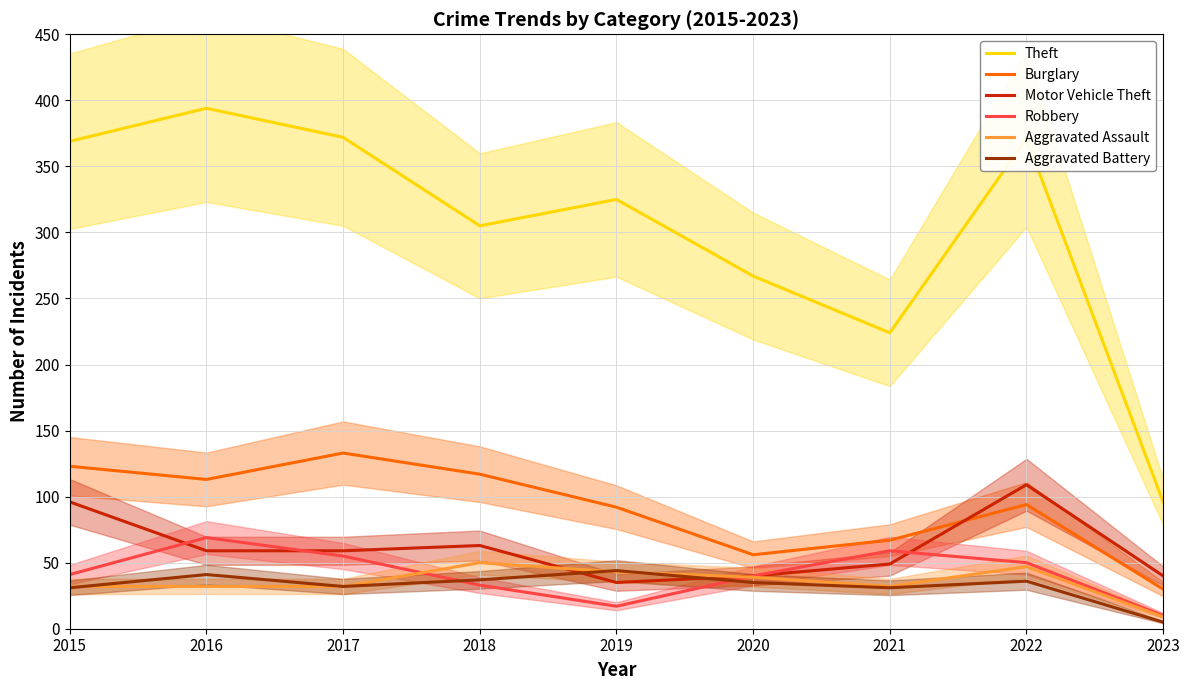

The Burglary series shows 117 at 2018. True or false?

True